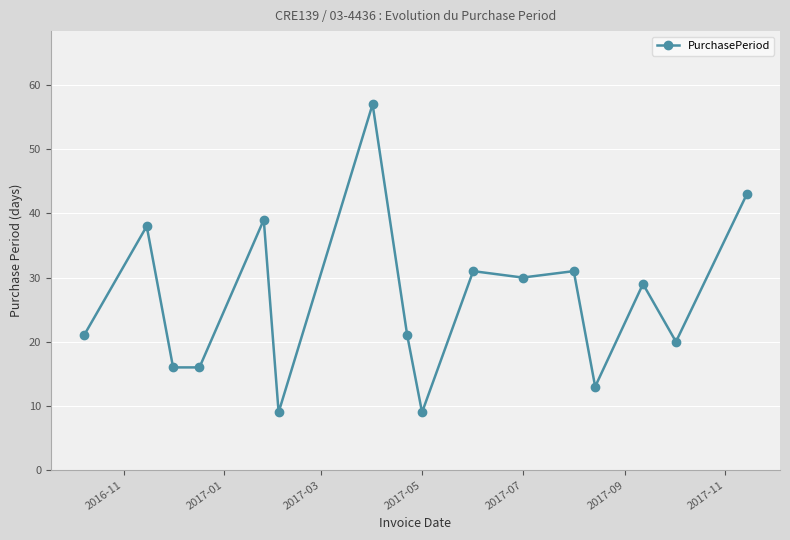

What is the greatest value displayed?

57